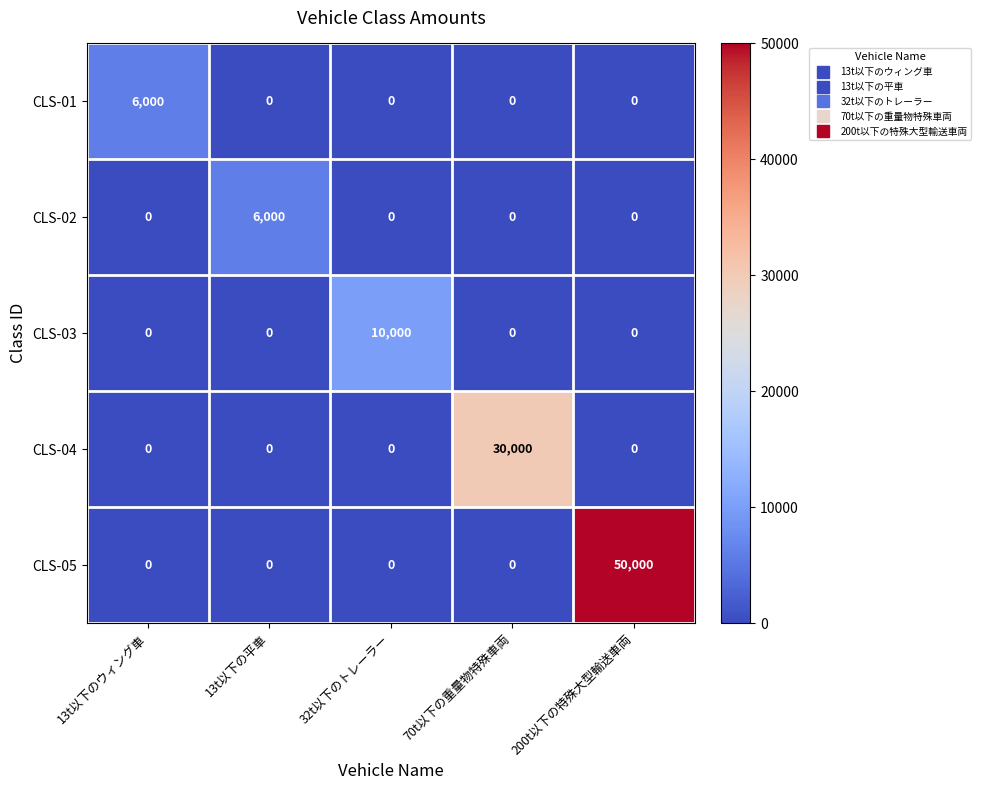

What is the sum of all CLS-01 values?

6000